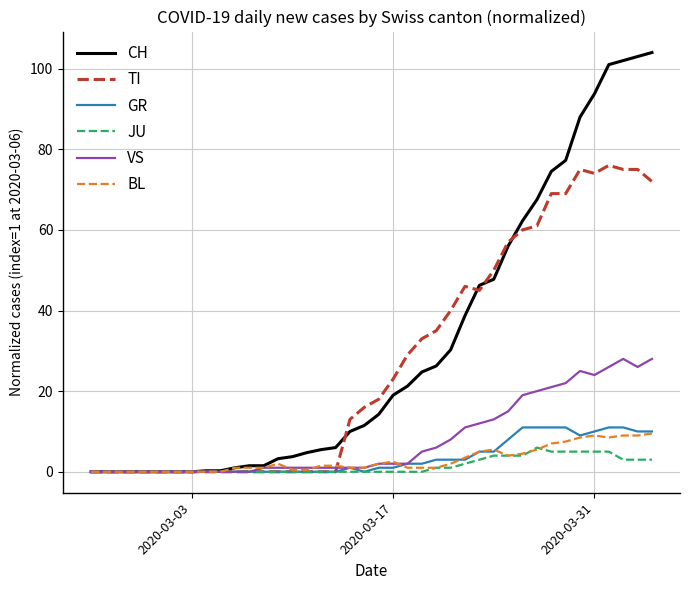

What is the highest value of the GR series?

11.0